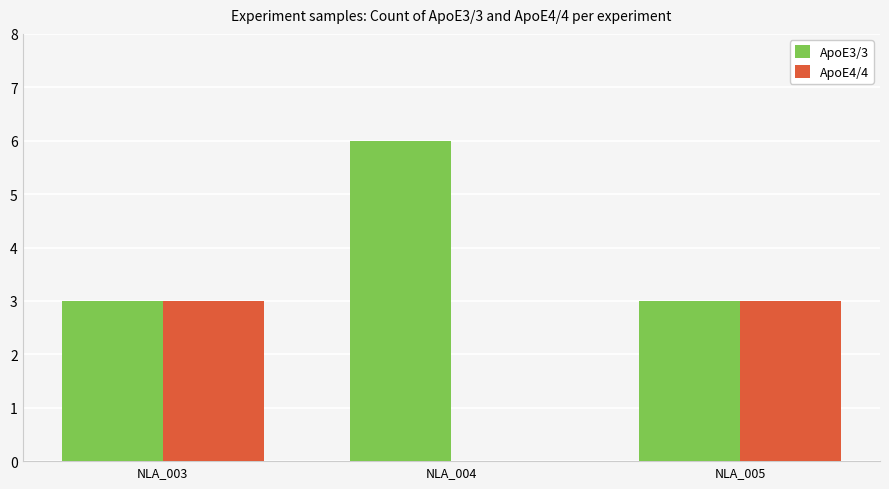

Which series has the largest total across all categories?

ApoE3/3